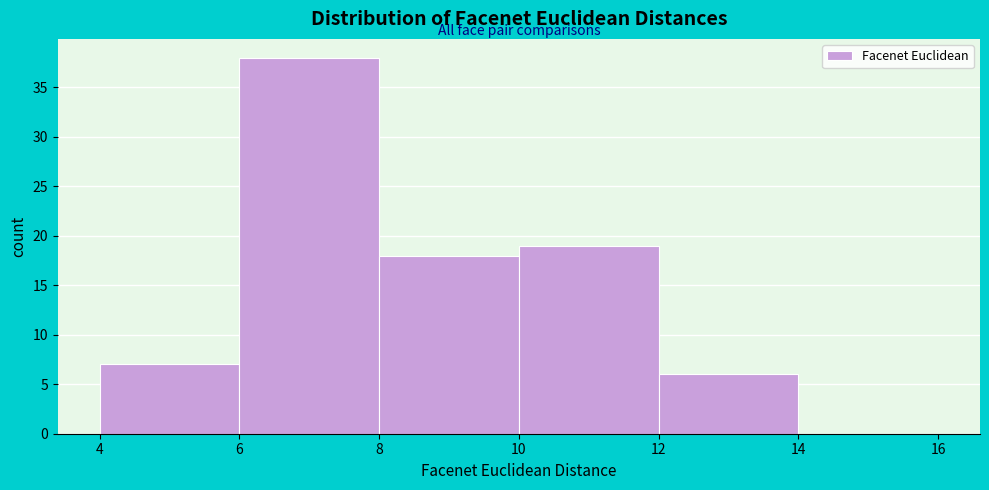

Which range on the x-axis has the tallest bar?

6 to 8